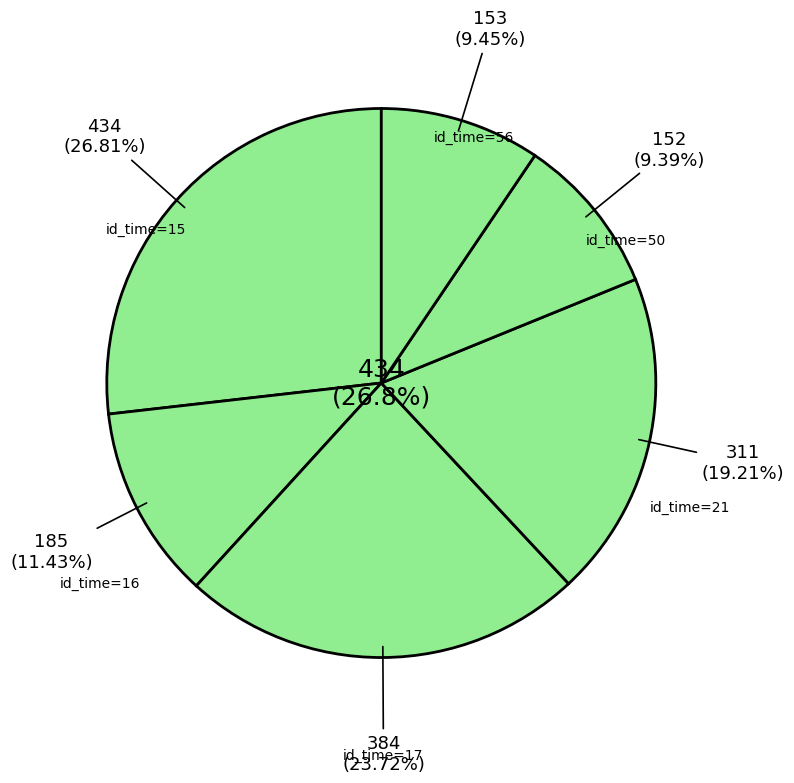

What is the change in value from 16 to 21?

+126